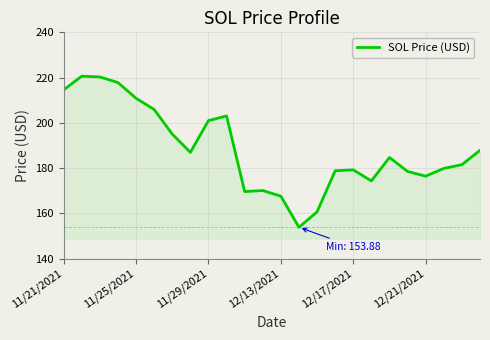

What is the greatest value displayed?

220.6